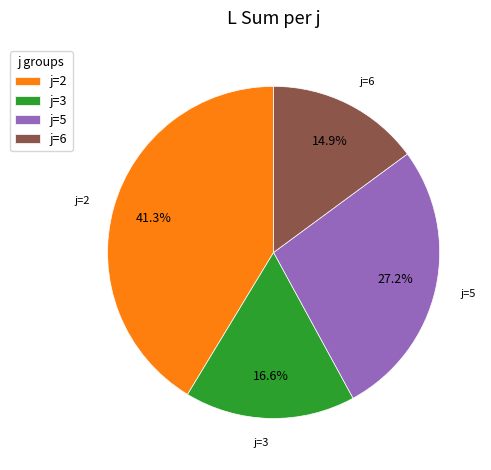

Which slice is the largest?

j=2